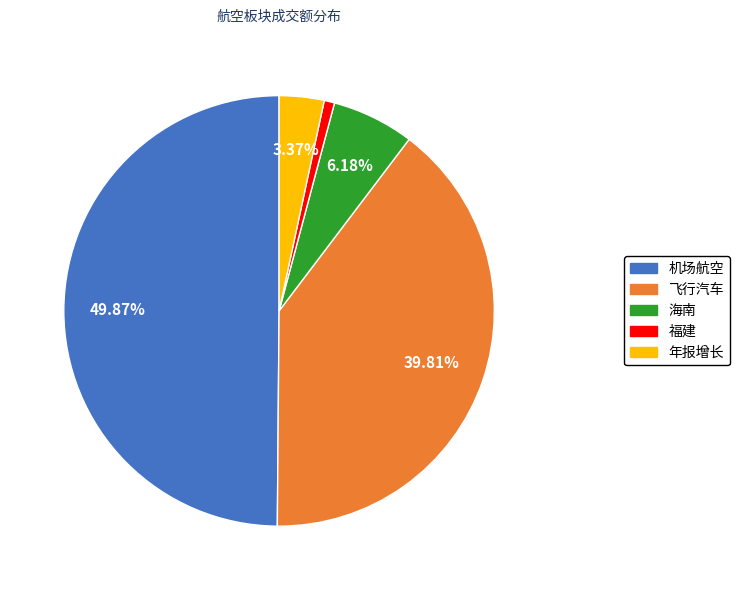

Does any single category account for the majority?

No